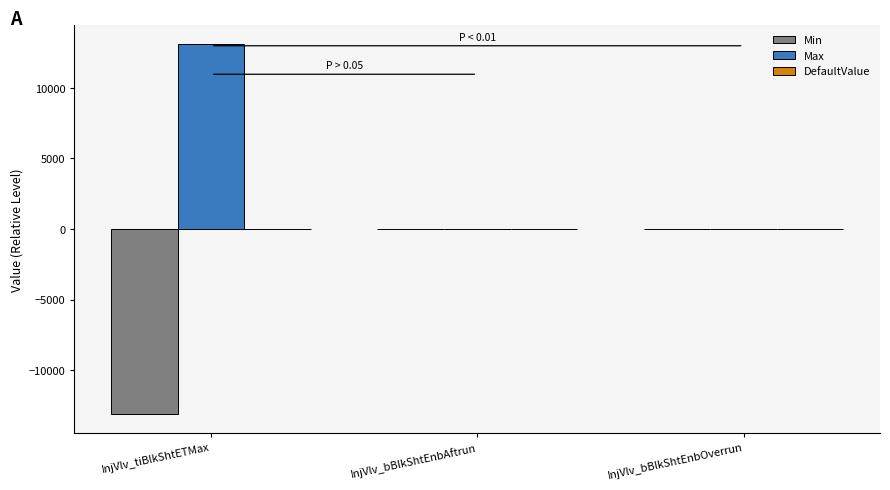

Which series has the largest total across all categories?

Max